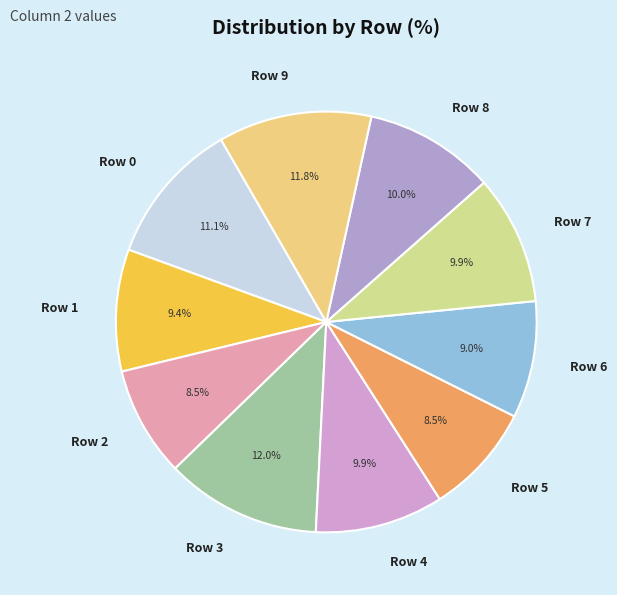

Combined, what portion of the pie is Row 4 and Row 0?

21.0%